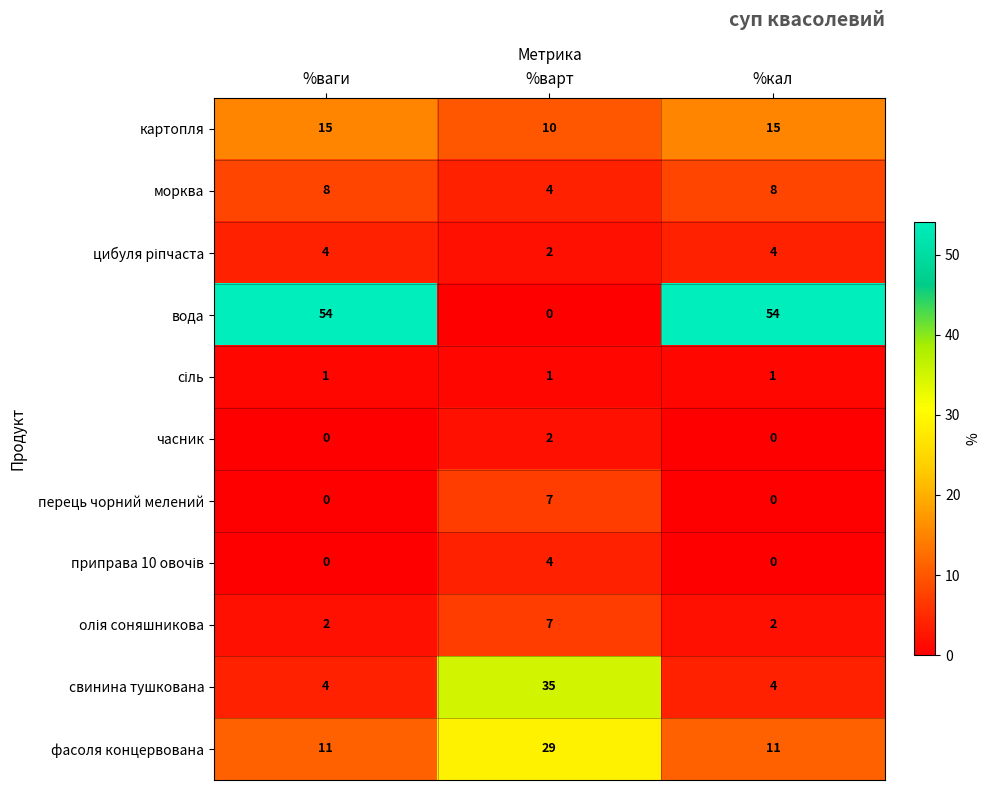

Which series has the largest range (max minus min)?

вода